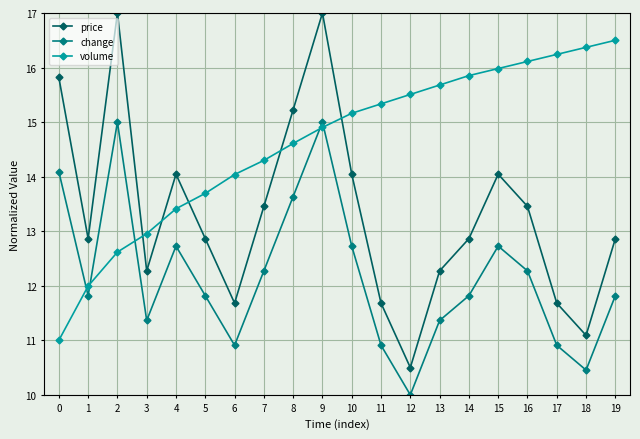

Read the price value at 2.

17.0